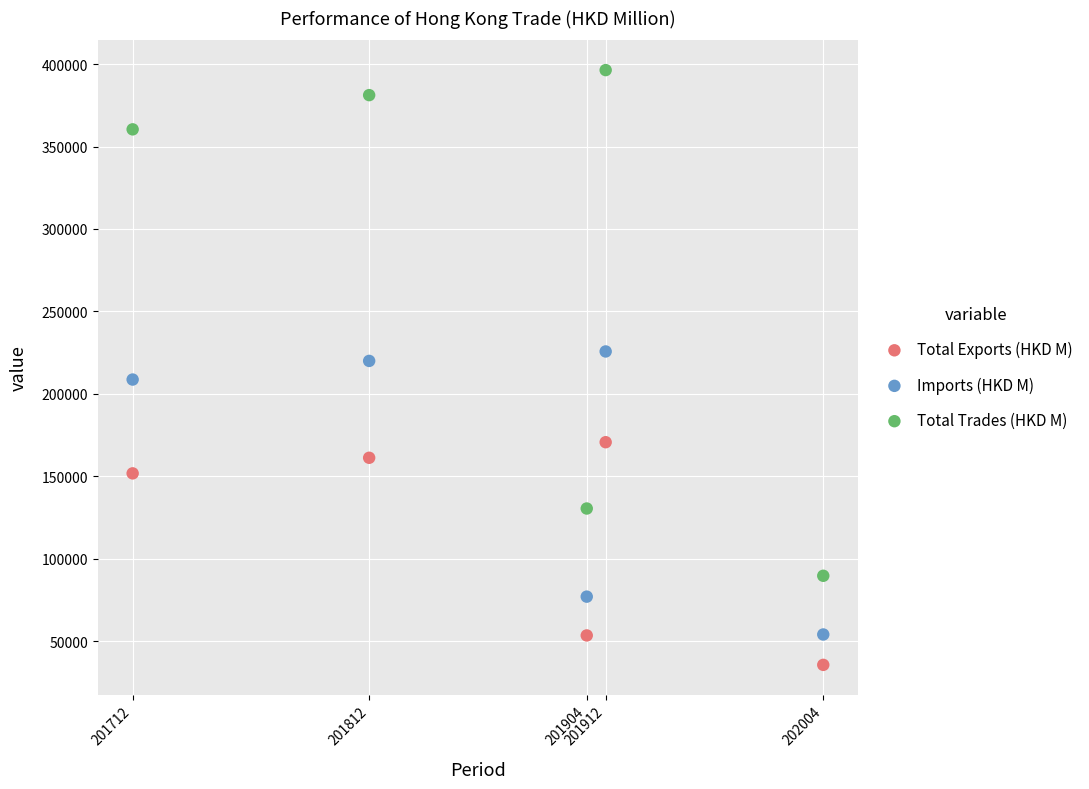

Which series reaches the maximum Y coordinate?

Total Trades (HKD M)